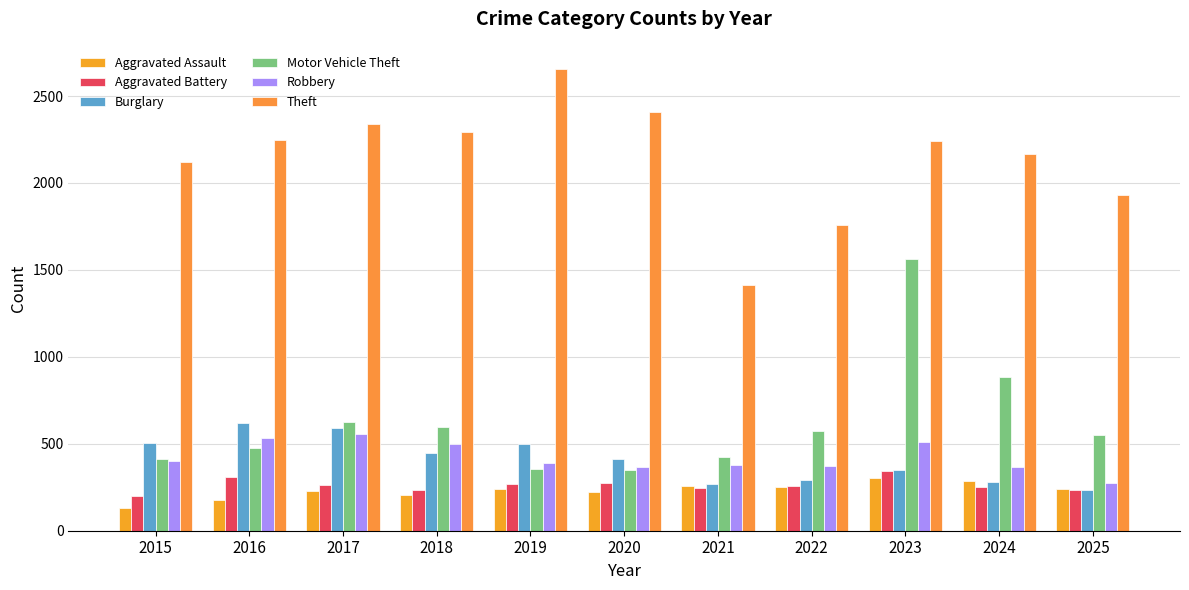

Between 2018 and 2024, which series saw the biggest shift?

Motor Vehicle Theft